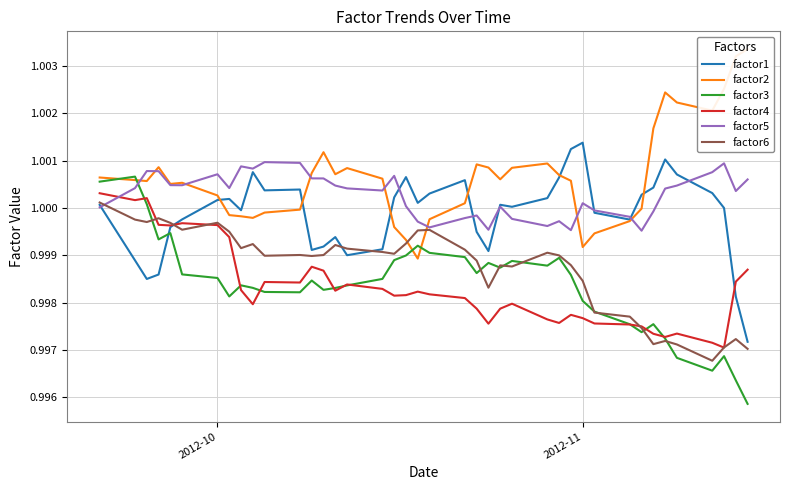

How many times do factor4 and factor1 cross each other?

2